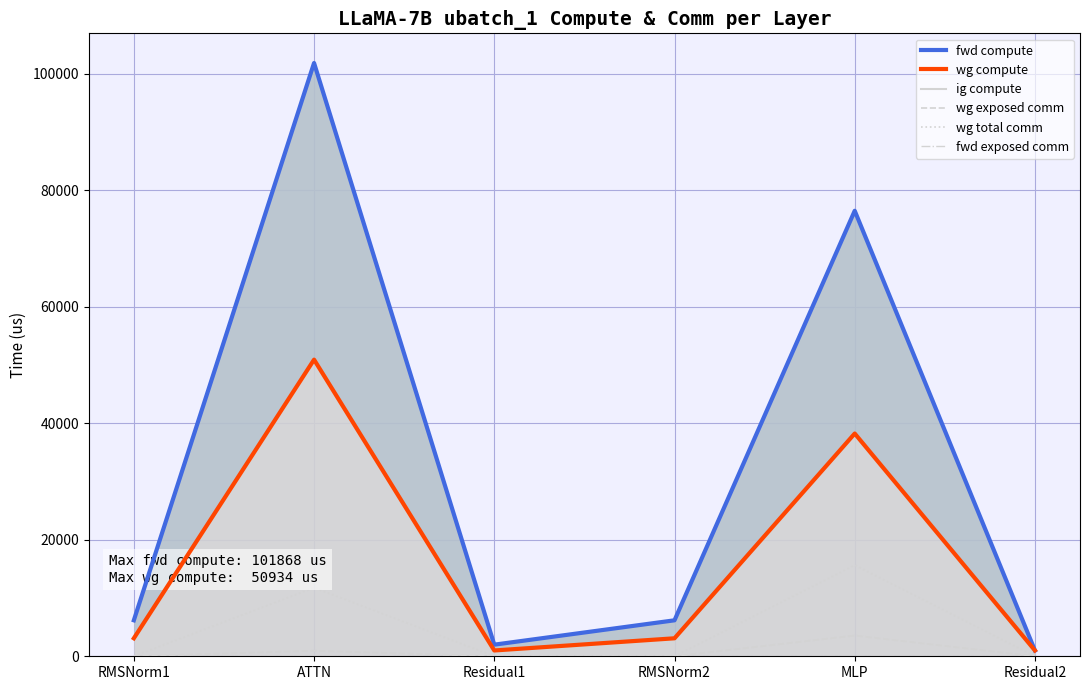

What is the total value across all series at RMSNorm1?

12351.9